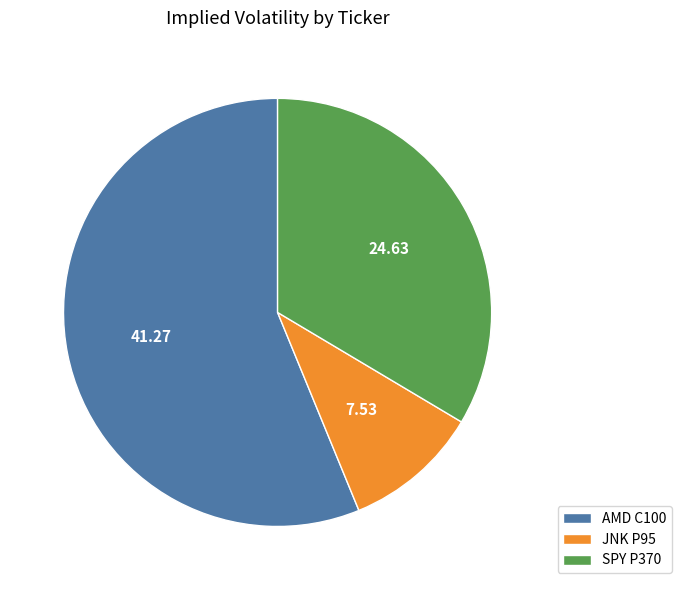

Which category has the biggest portion of the pie?

AMD C100